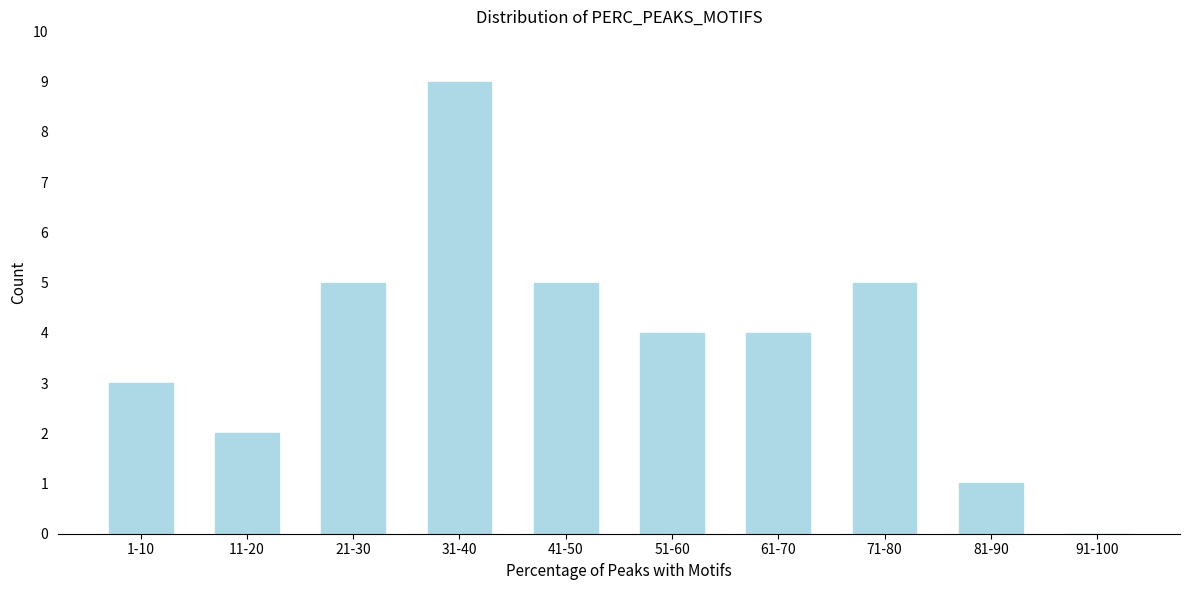

Reading left to right, list all the values displayed in this chart.

1-10=3	11-20=2	21-30=5	31-40=9	41-50=5	51-60=4	61-70=4	71-80=5	81-90=1	91-100=0